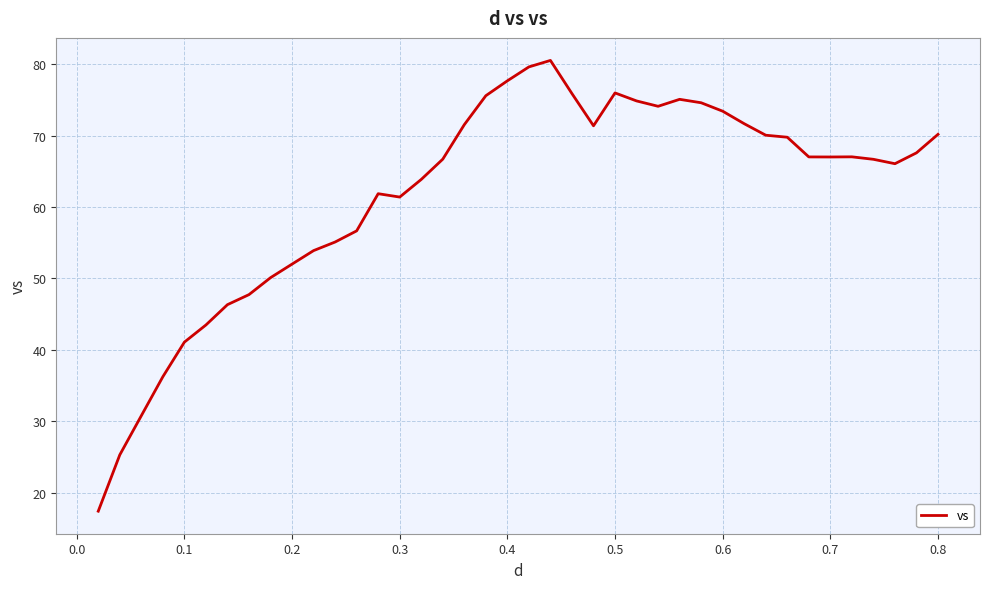

What is the minimum value shown in the chart?

17.4